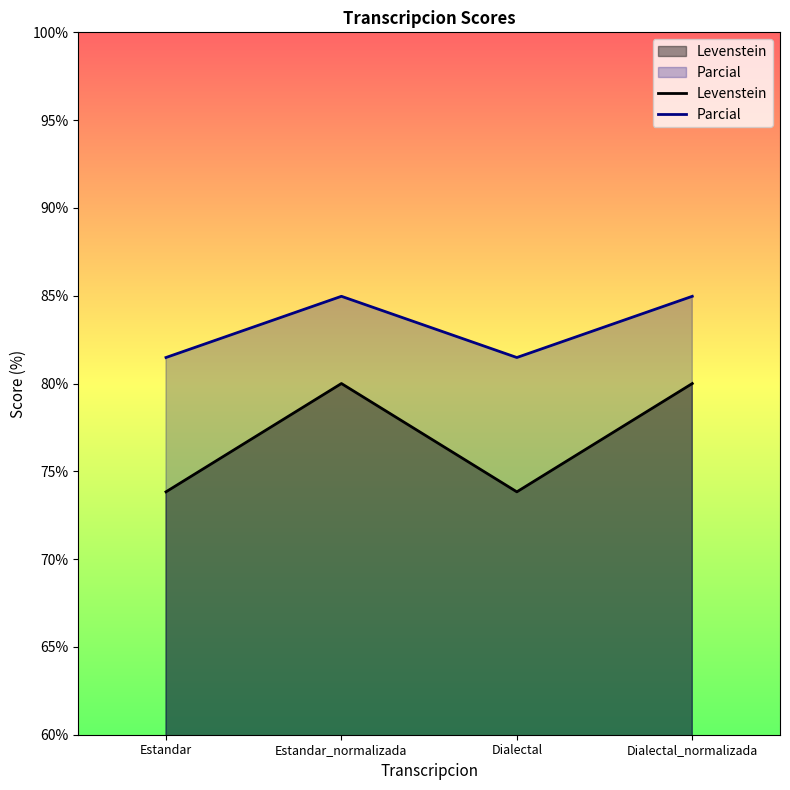

At which category is the sum across all series the highest?

Estandar_normalizada